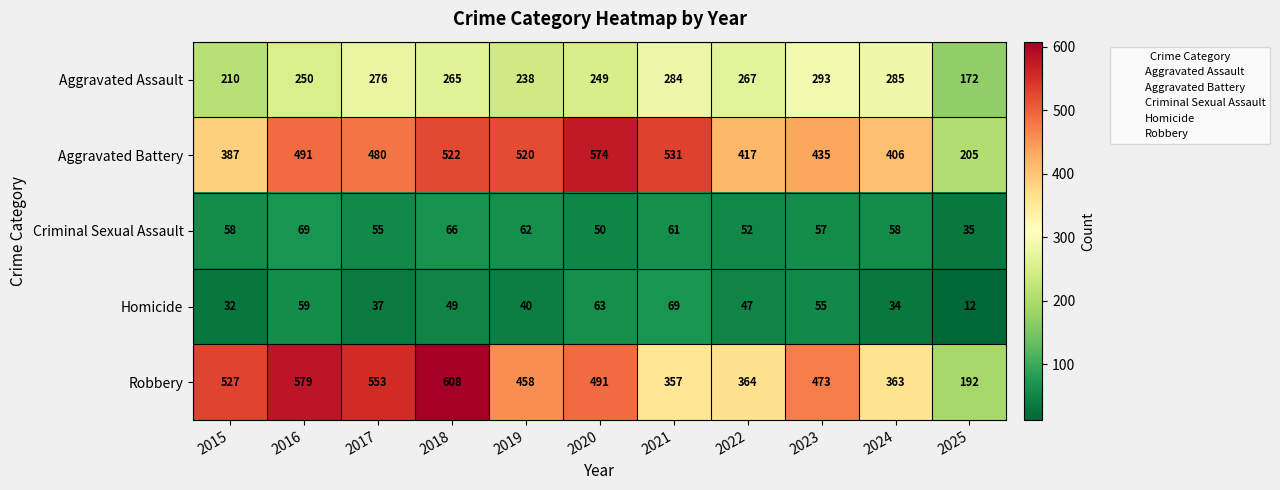

Count the number of data series in this chart.

5